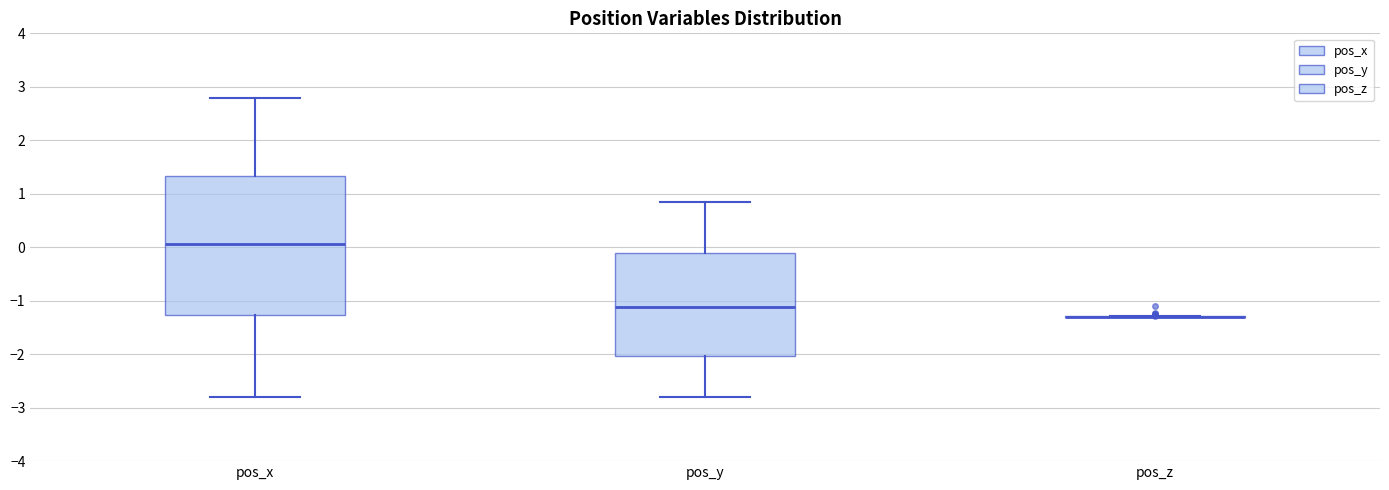

Reading left to right, transcribe this box plot: for each box, give where its median line is, the range the box spans, and where its two whiskers end, as read against the y-axis. The values are not printed on the chart, so give them approximately, as read against the axis.

pos_x: median 0.1, box -1.3 to 1.3, whiskers -2.8 to 2.8
pos_y: median -1.1, box -2.0 to -0.1, whiskers -2.8 to 0.8
pos_z: box collapsed to a line at -1.3, whiskers -1.3 to -1.3